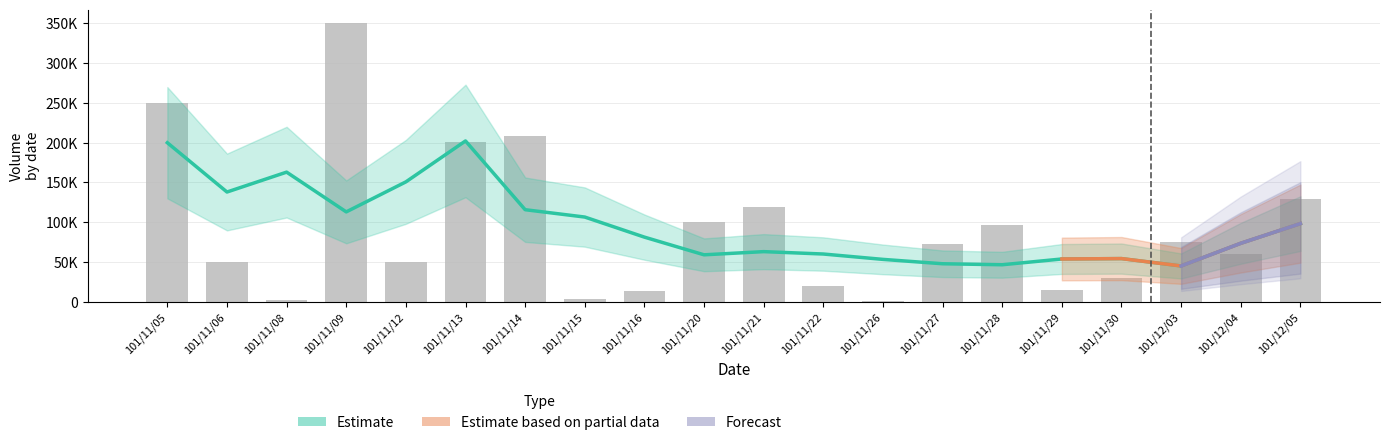

Approximately how many times larger is the value at 101/12/05 compared to 101/11/05?

0.5